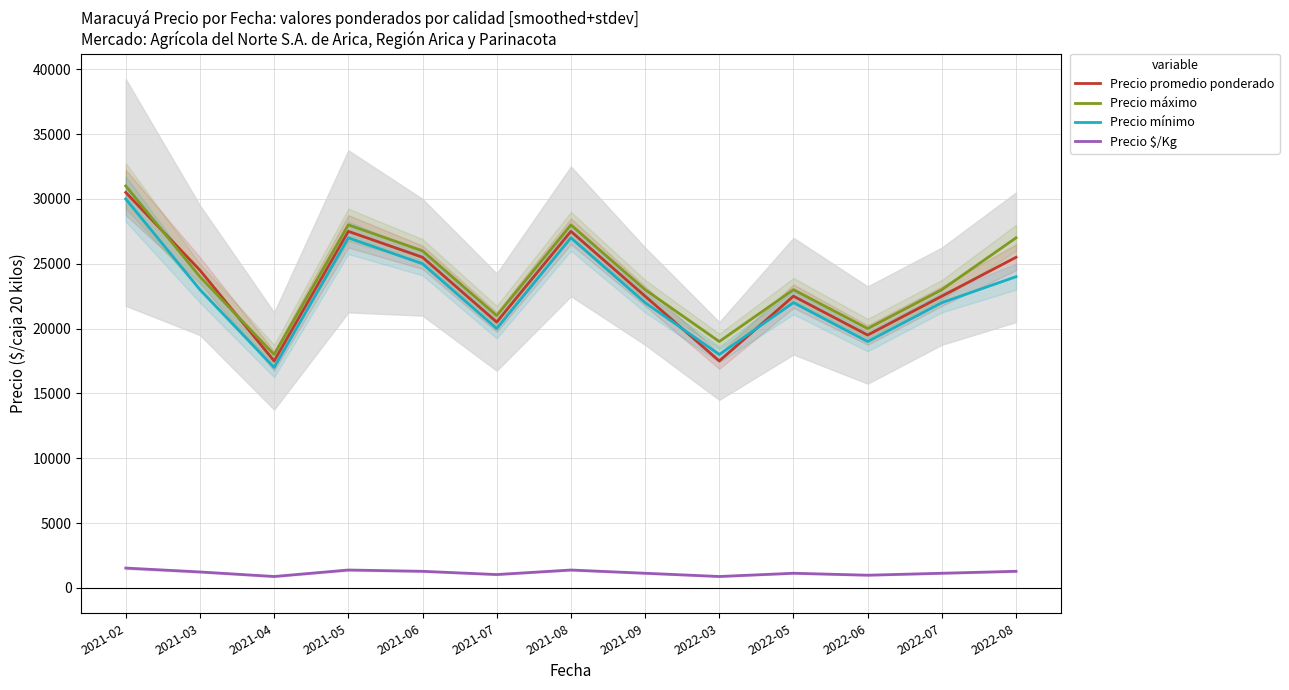

How many data points in Precio $/Kg are above 1125?

6